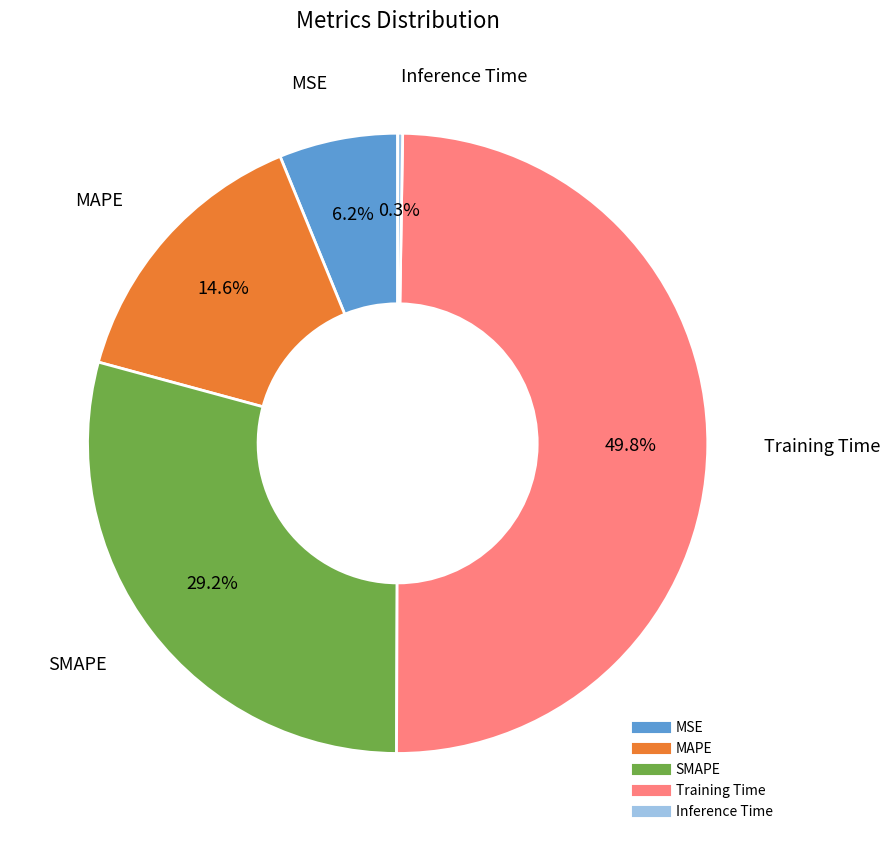

Which category has the biggest portion of the pie?

Training Time